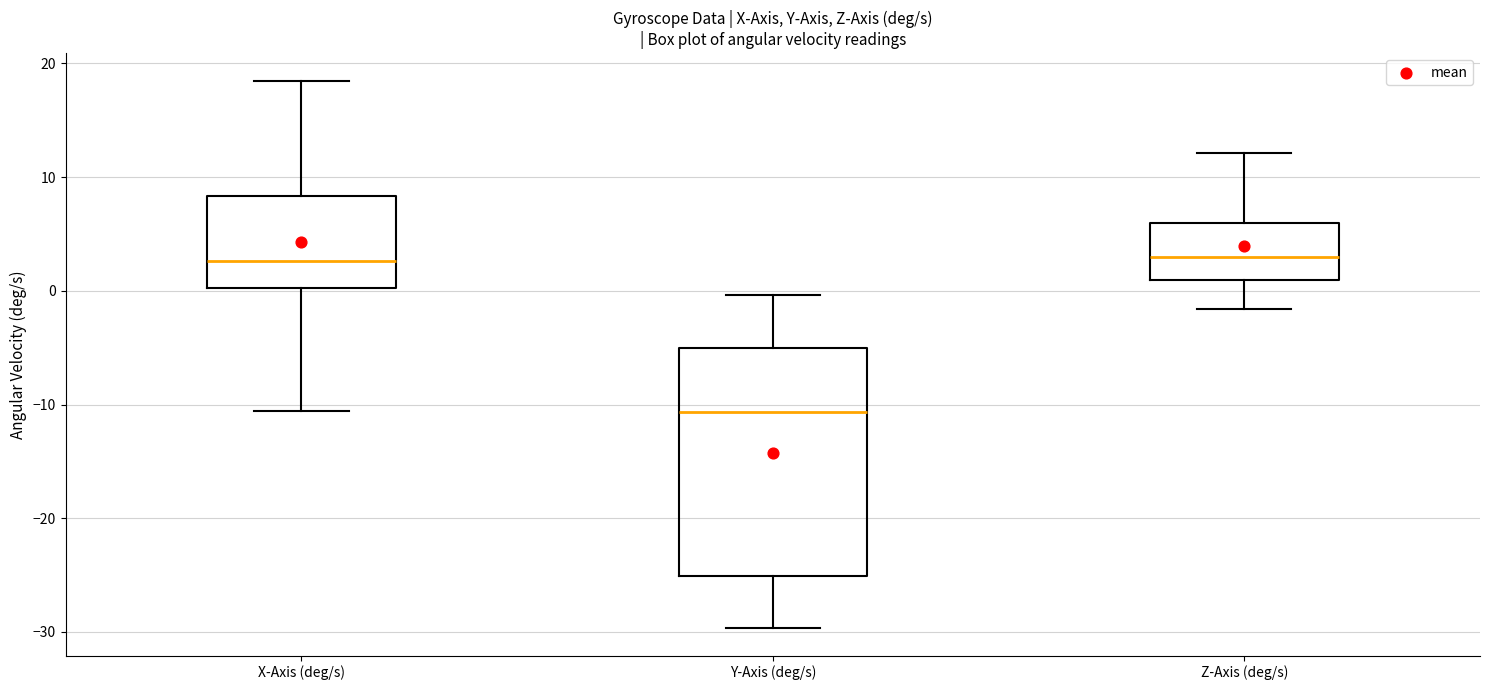

Where is the upper edge of the box for Y-Axis (deg/s) on the y-axis? The values are not printed on the chart, so give them approximately, as read against the axis.

-5